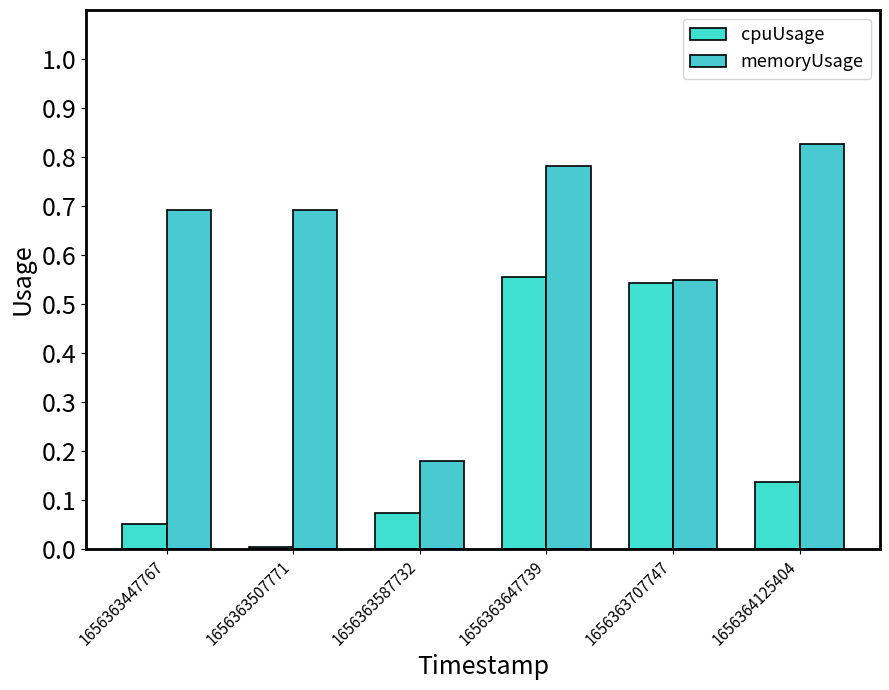

What is the value of the memoryUsage bar at the 3rd from the left?

0.2